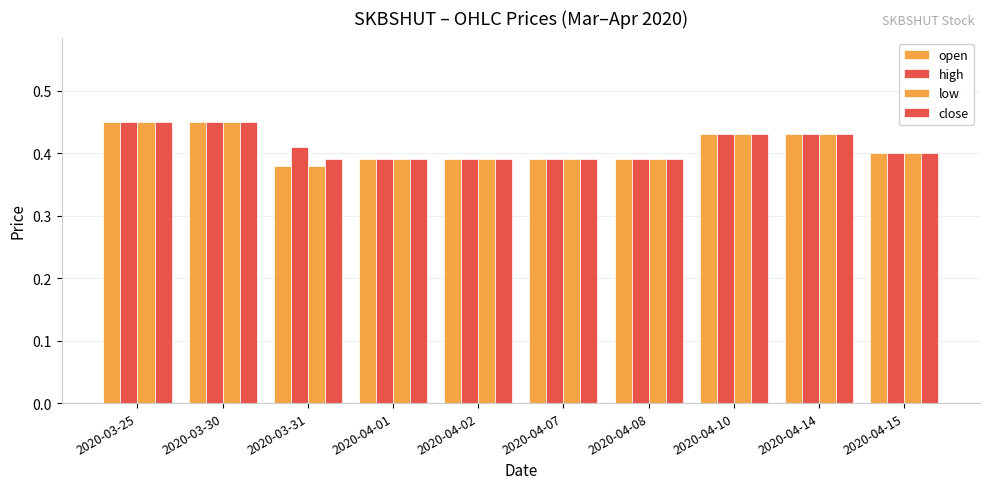

How many data points does each series have?

10